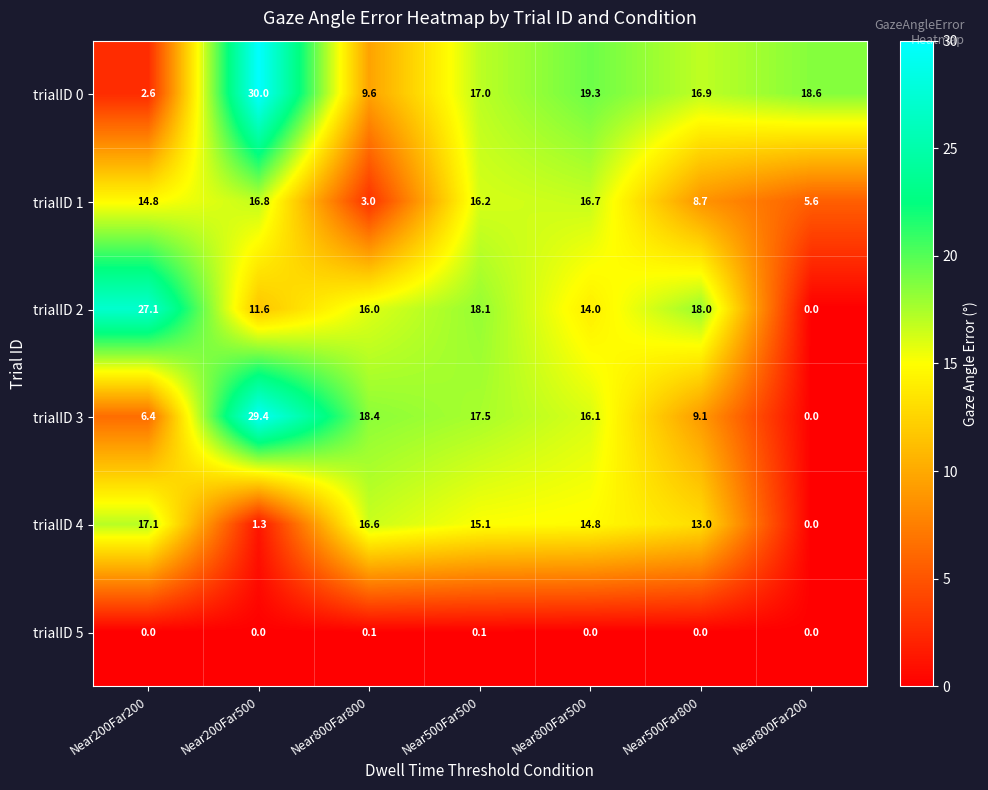

What is the average value of the trialID 3 series?

13.8